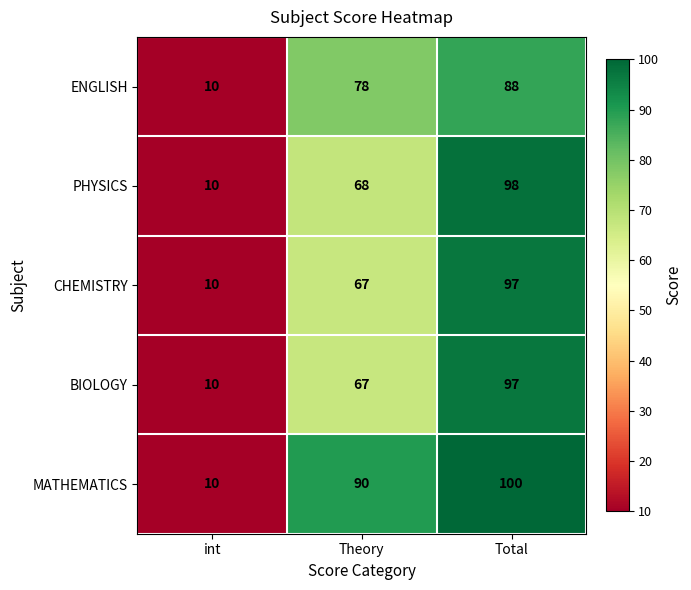

What is the sum of the PHYSICS values at Theory and Total?

166